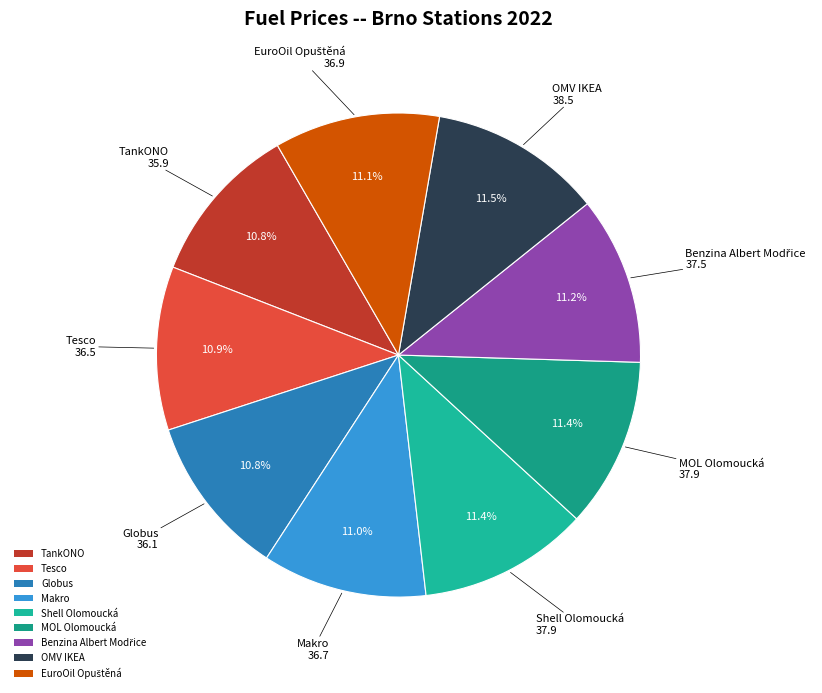

How many segments does this pie chart have?

9